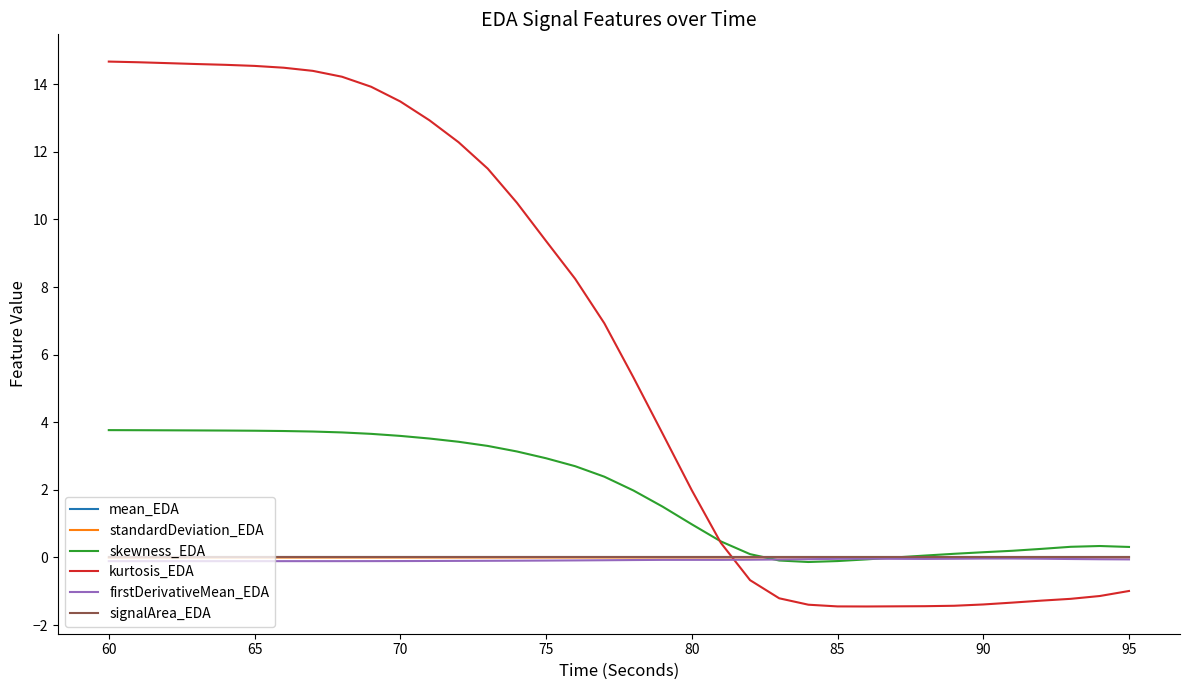

What is the minimum value shown in the chart?

-1.4